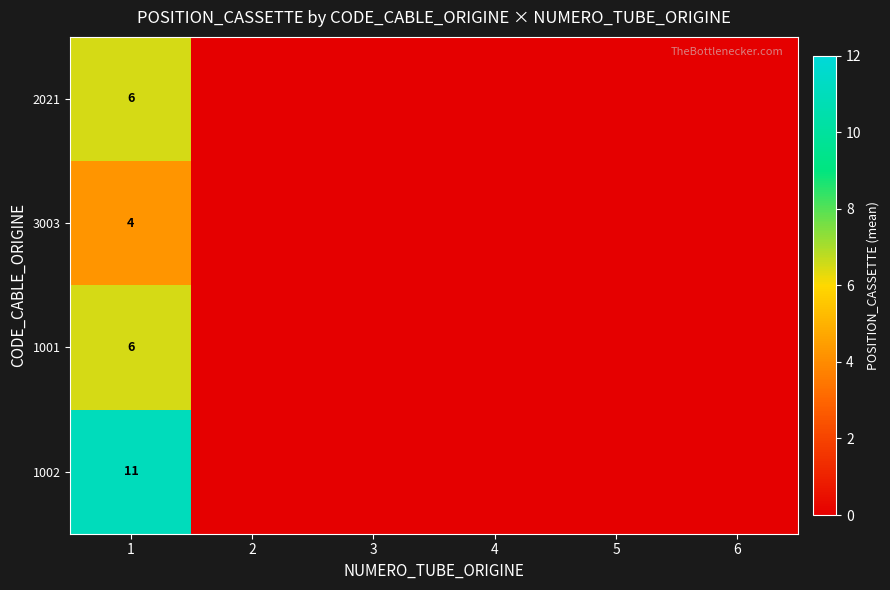

What is the total value across all series at 1?

27